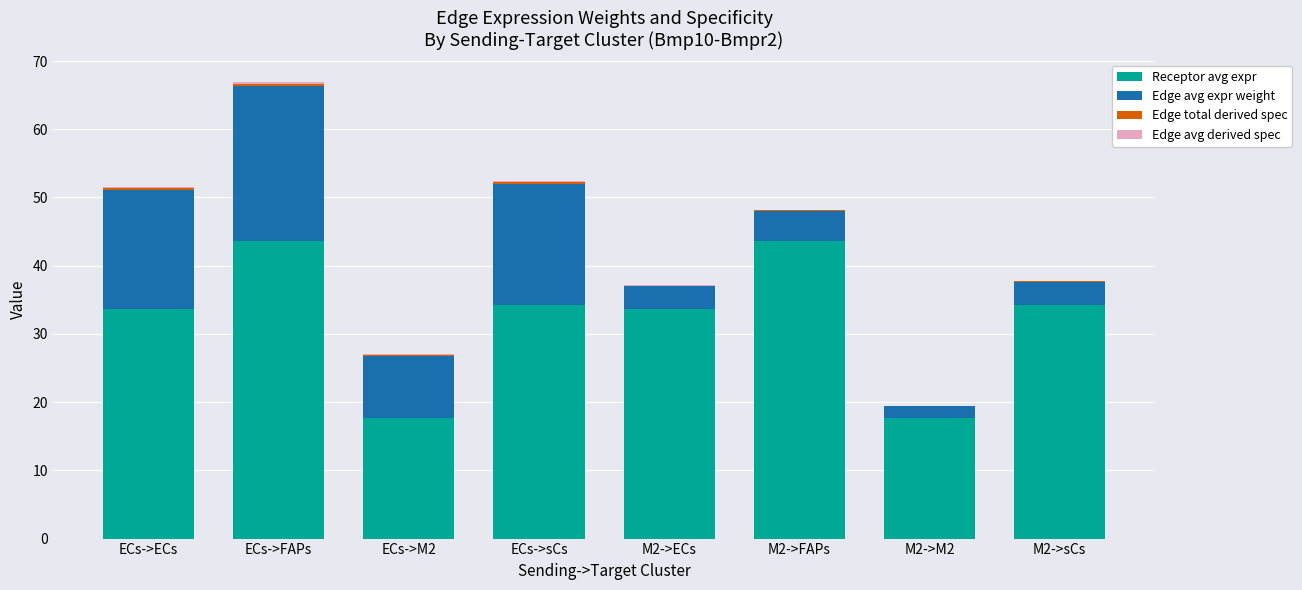

At which category is the sum across all series the highest?

ECs->FAPs